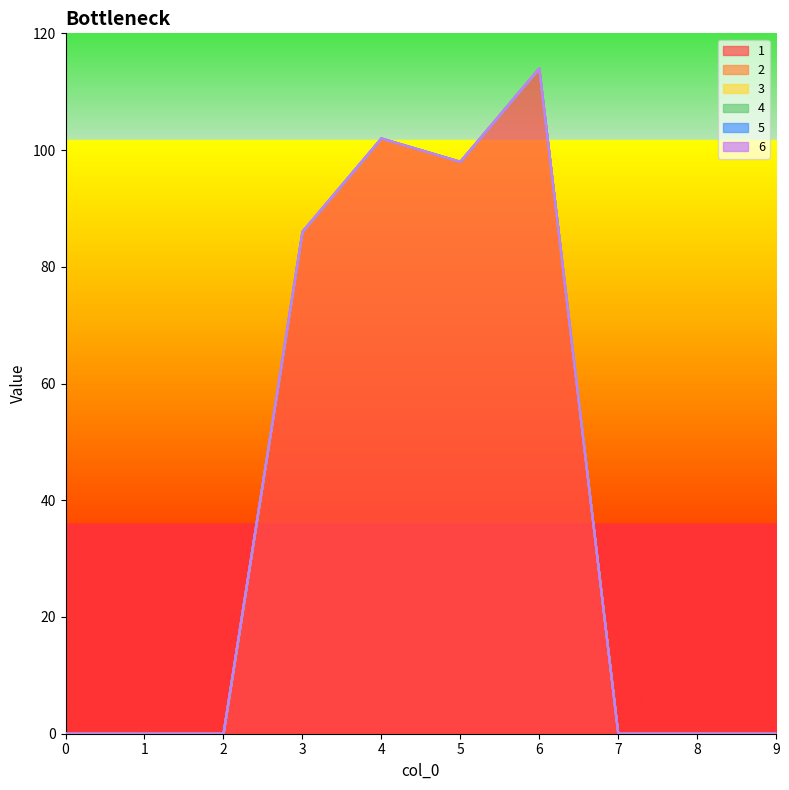

Is the value of 5 at 4 greater than the value of 3 at 0?

No